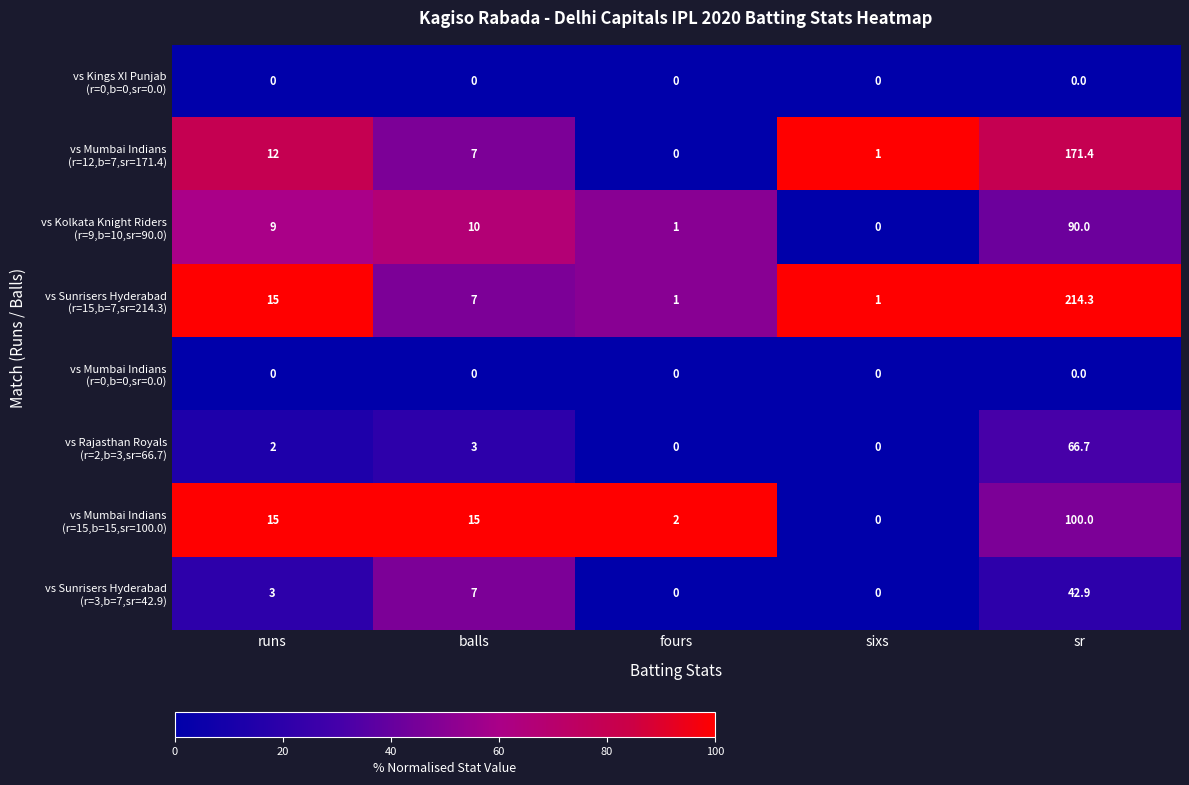

What is the difference between the highest and lowest values at fours?

2.0